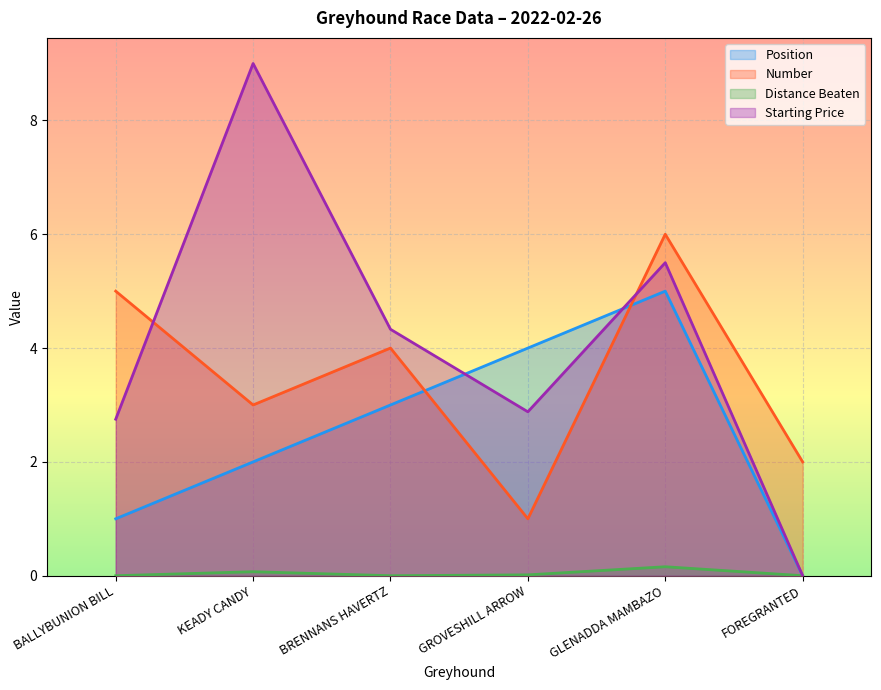

The distance_beaten series shows -0.1 at FOREGRANTED. True or false?

False